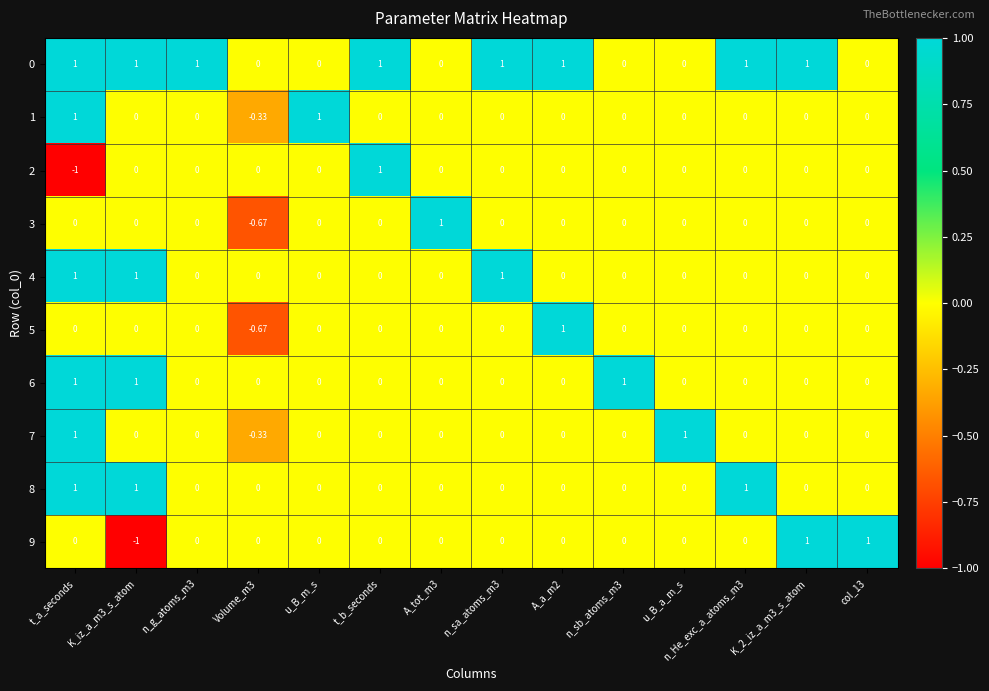

What is the smallest value displayed?

-1.0